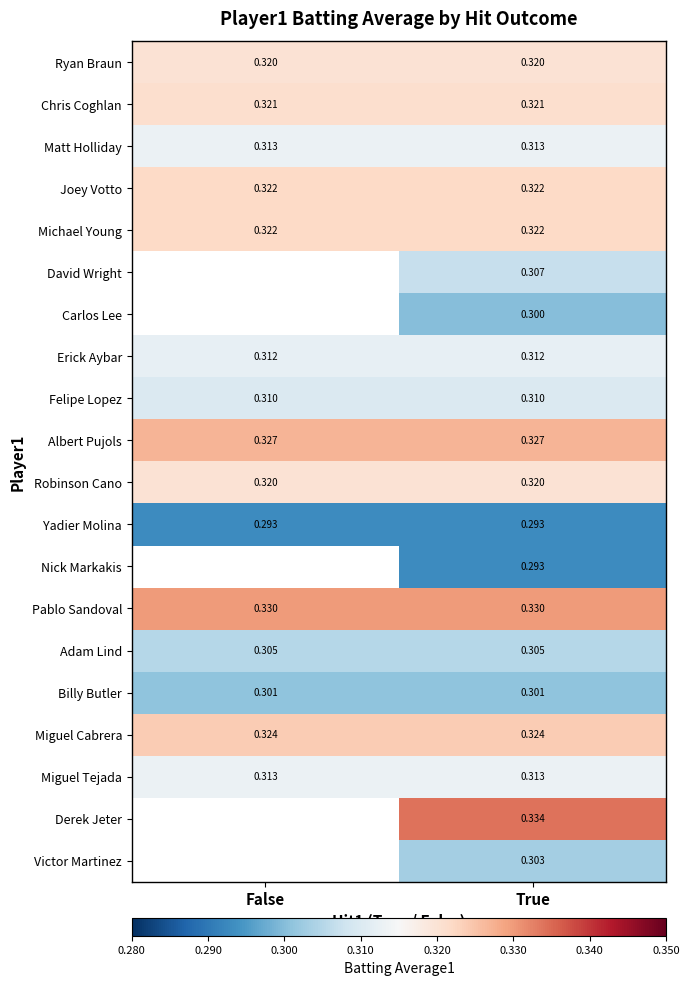

Is the value of Carlos Lee at True greater than the value of Michael Young at False?

No